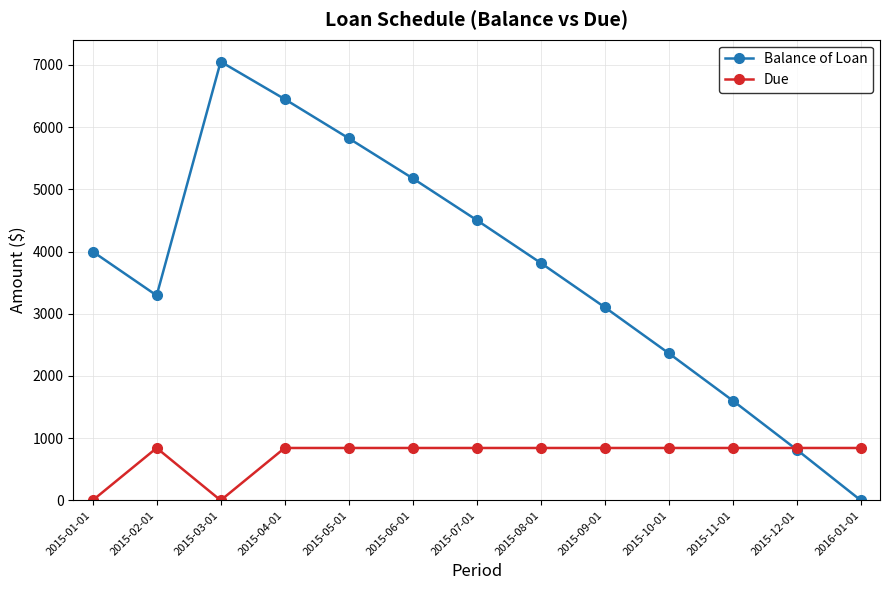

What is the approximate value of Balance of Loan at 2015-03-01?

7053.2